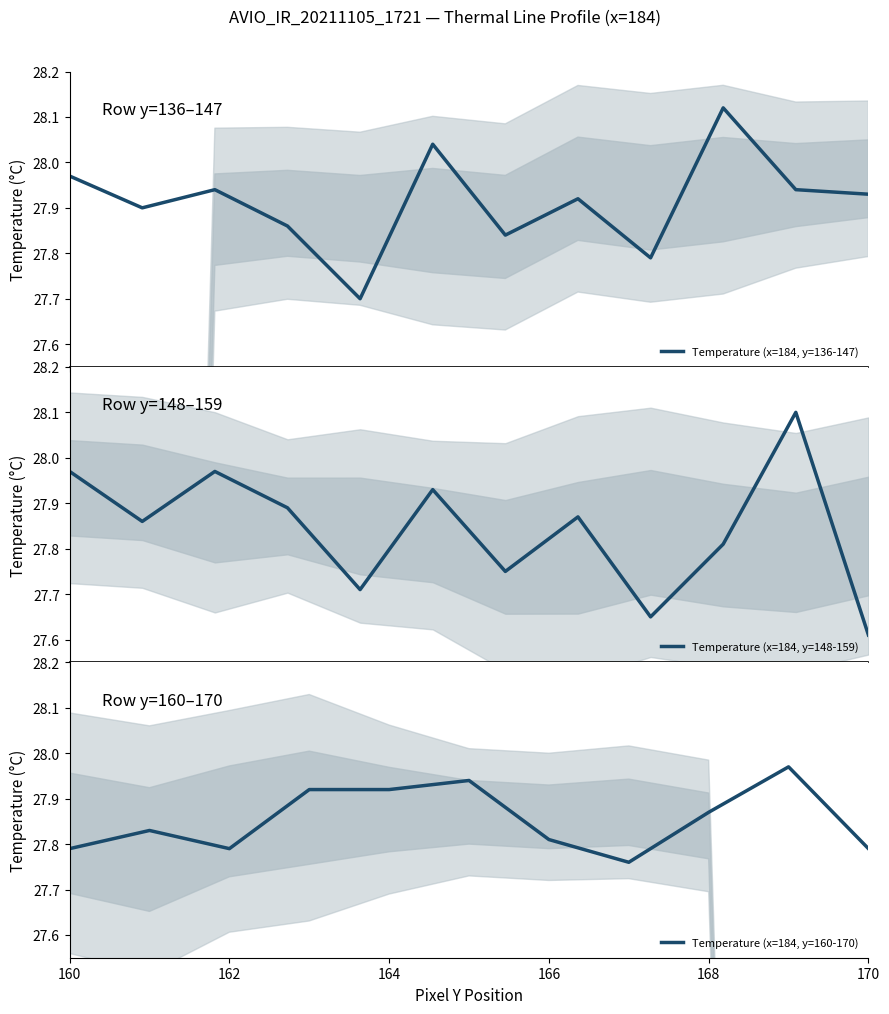

Between 29 and 1, which is larger?

29